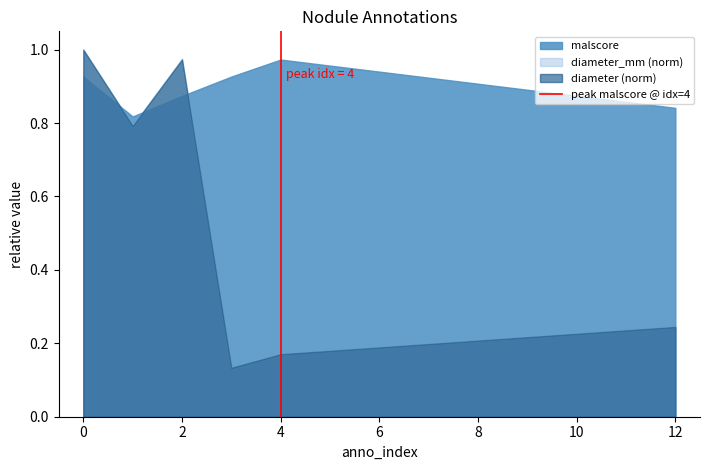

True or false: malscore and diameter (norm) intersect in this chart.

True